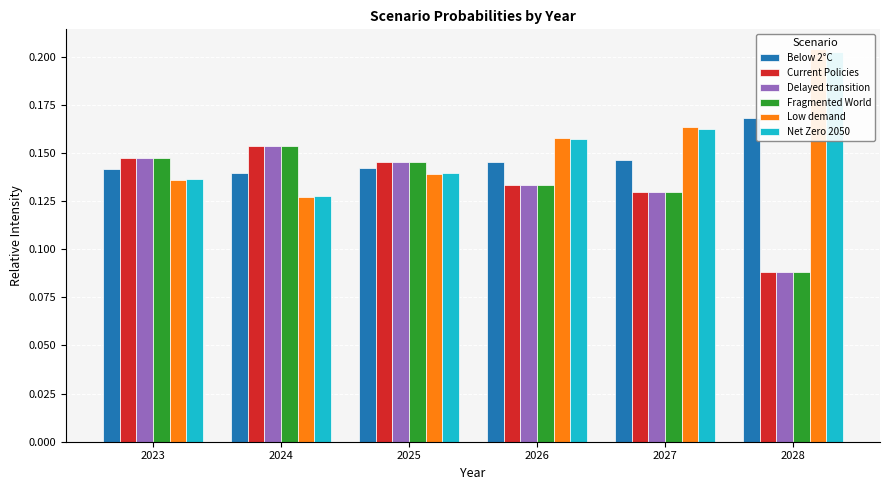

At how many categories does at least one series exceed 0?

6